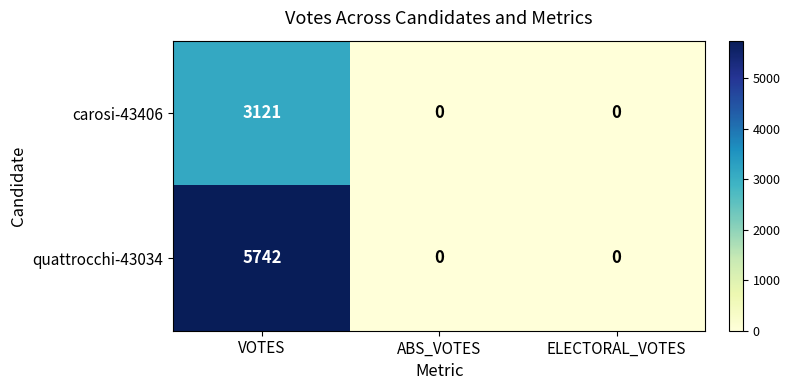

At how many categories does at least one series exceed 399?

1